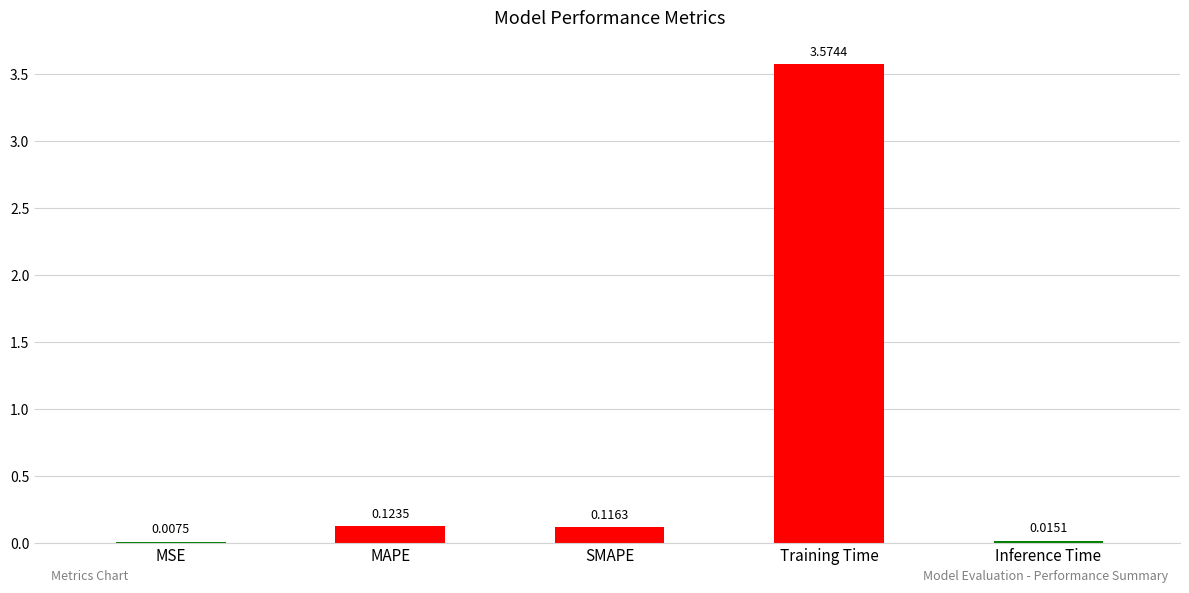

What is the sum of all values?

3.8